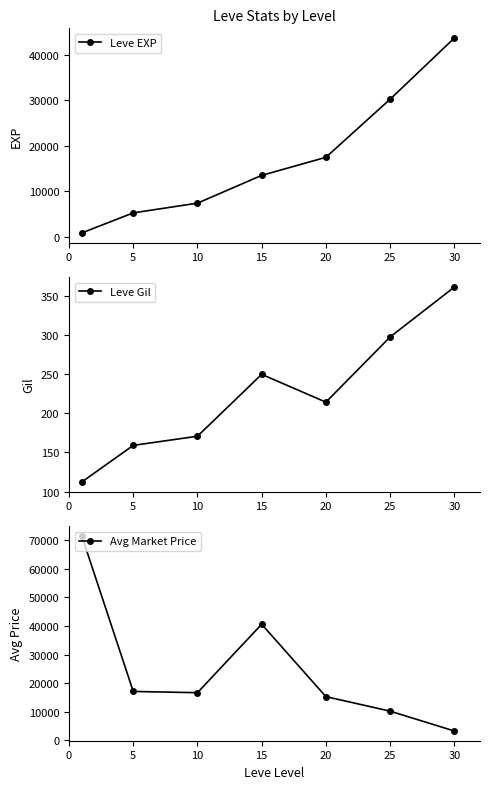

How many times do Avg Market Price and Leve EXP cross each other?

1